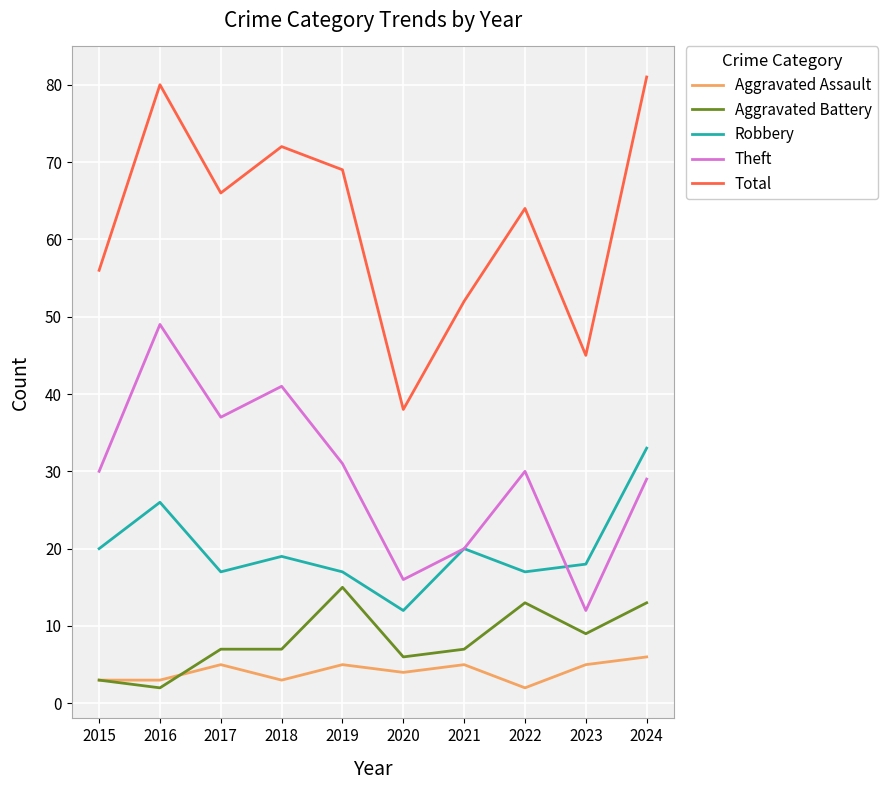

The Theft series shows 27 at 2020. True or false?

False